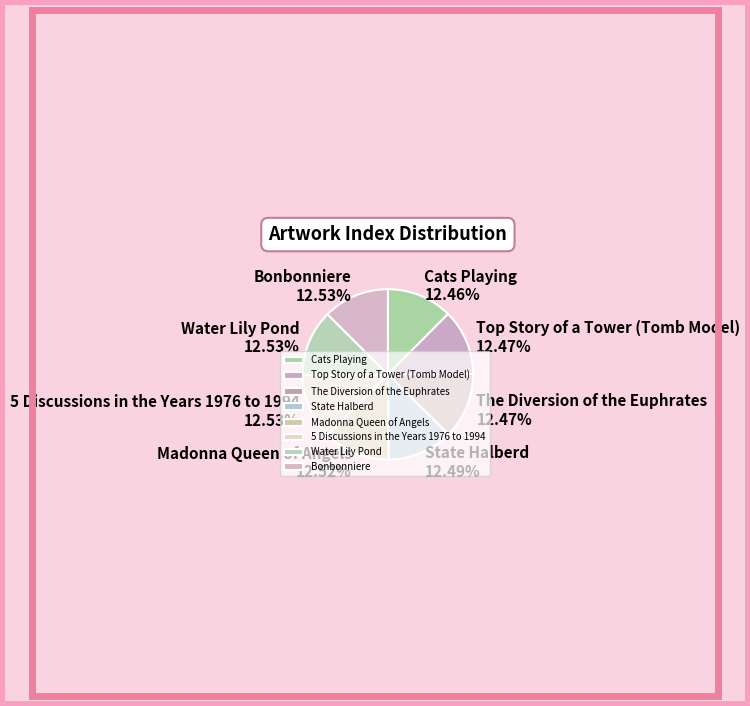

Does any single category account for the majority?

No